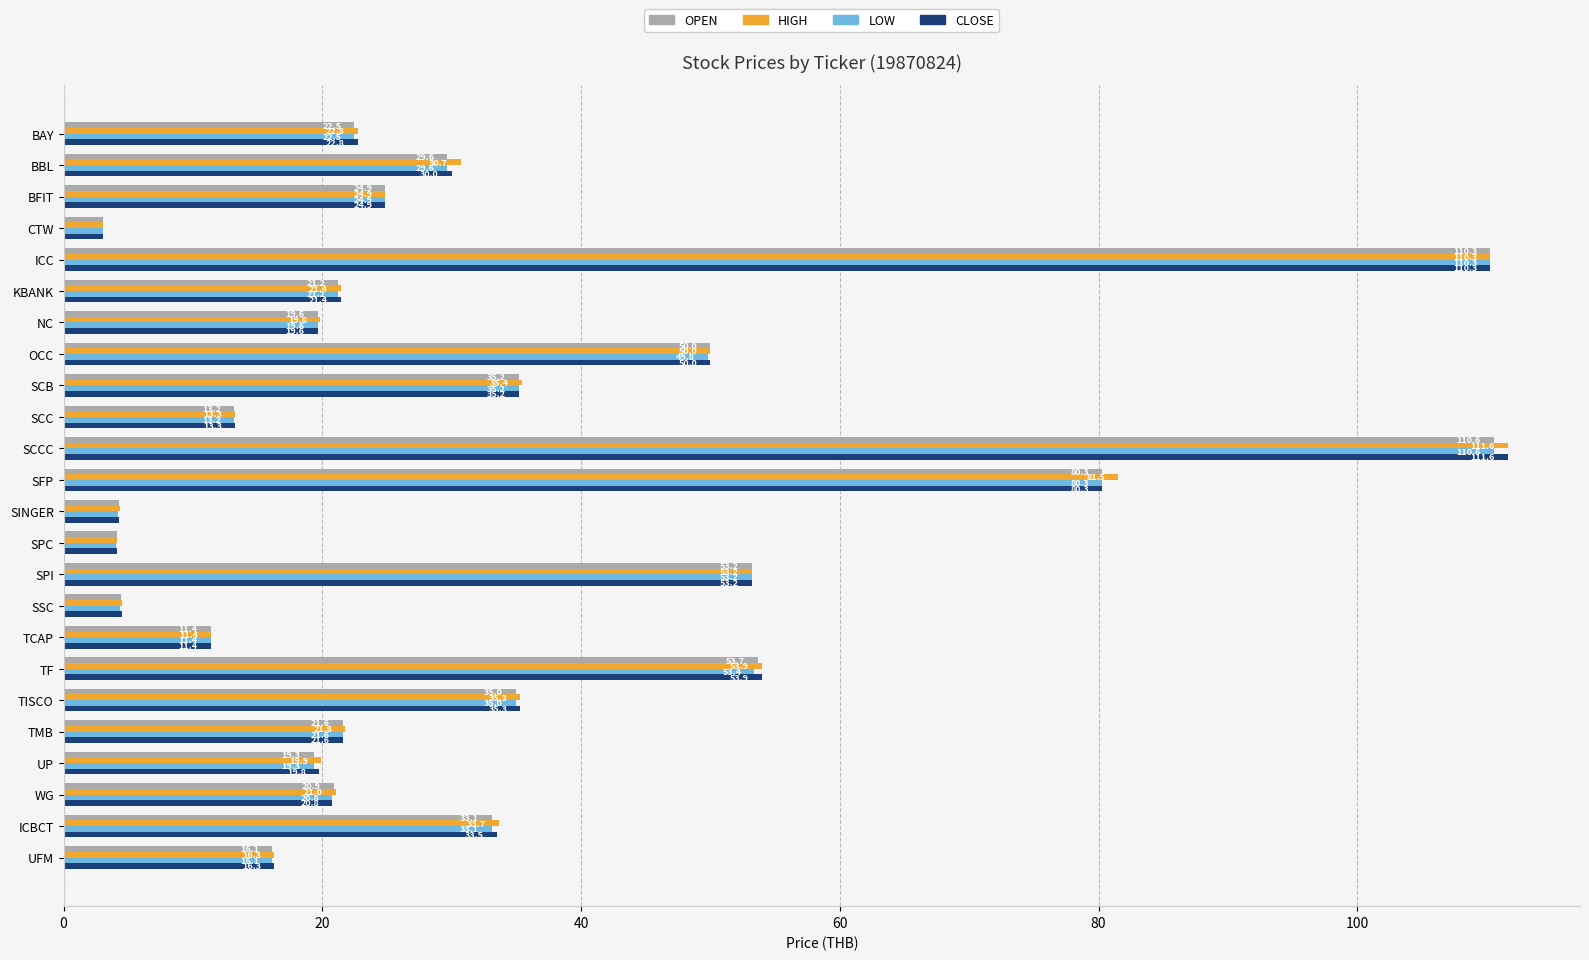

Count the number of data series in this chart.

4